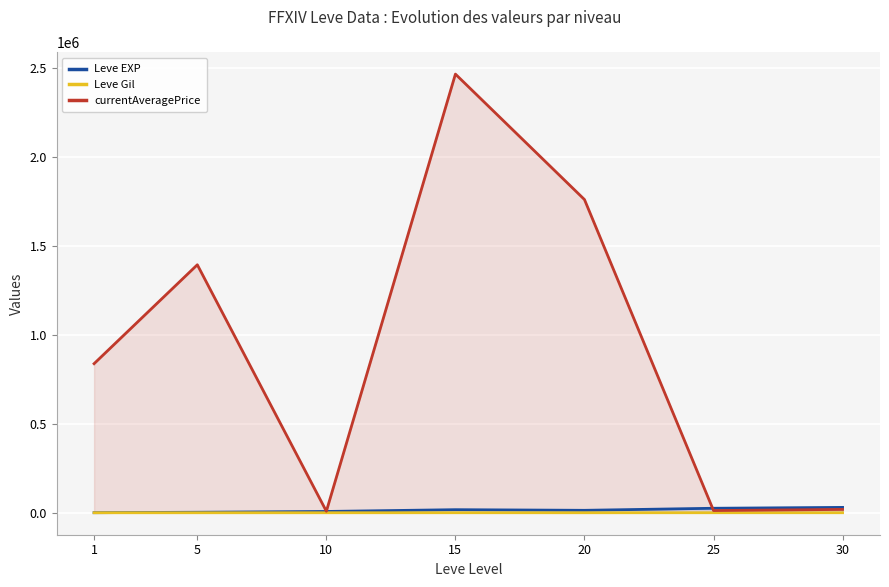

How many lines are shown in the chart?

3